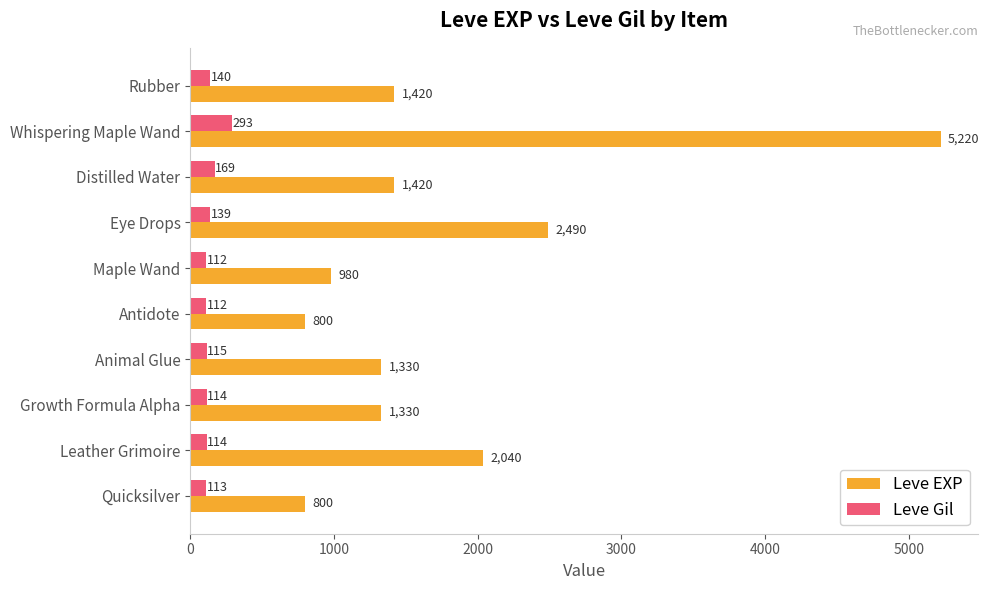

Rank the series by their maximum value, from lowest to highest.

Leve Gil, Leve EXP